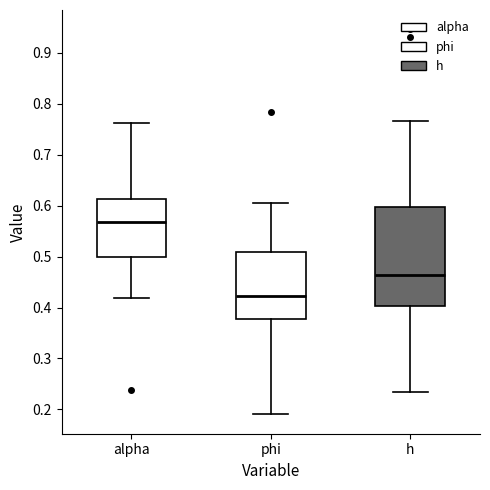

Reading left to right, read every box against the y-axis: the position of its median line, the range the box covers, and the ends of its whiskers. The values are not printed on the chart, so give them approximately, as read against the axis.

alpha: median 0.57, box 0.50 to 0.61, whiskers 0.42 to 0.76
phi: median 0.42, box 0.38 to 0.51, whiskers 0.19 to 0.60
h: median 0.46, box 0.40 to 0.60, whiskers 0.23 to 0.77